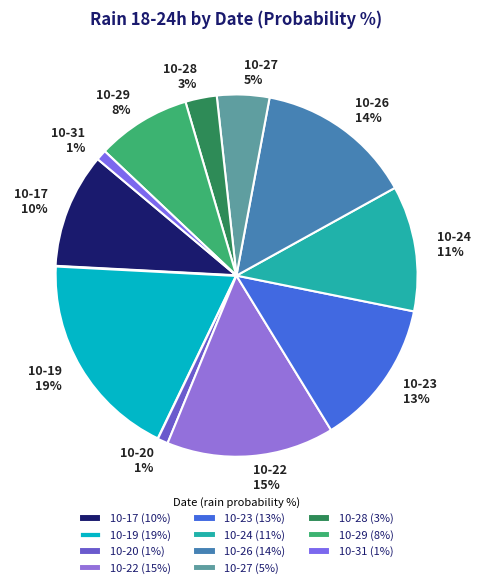

To the nearest percent, what portion does 10-17 10% represent?

10%